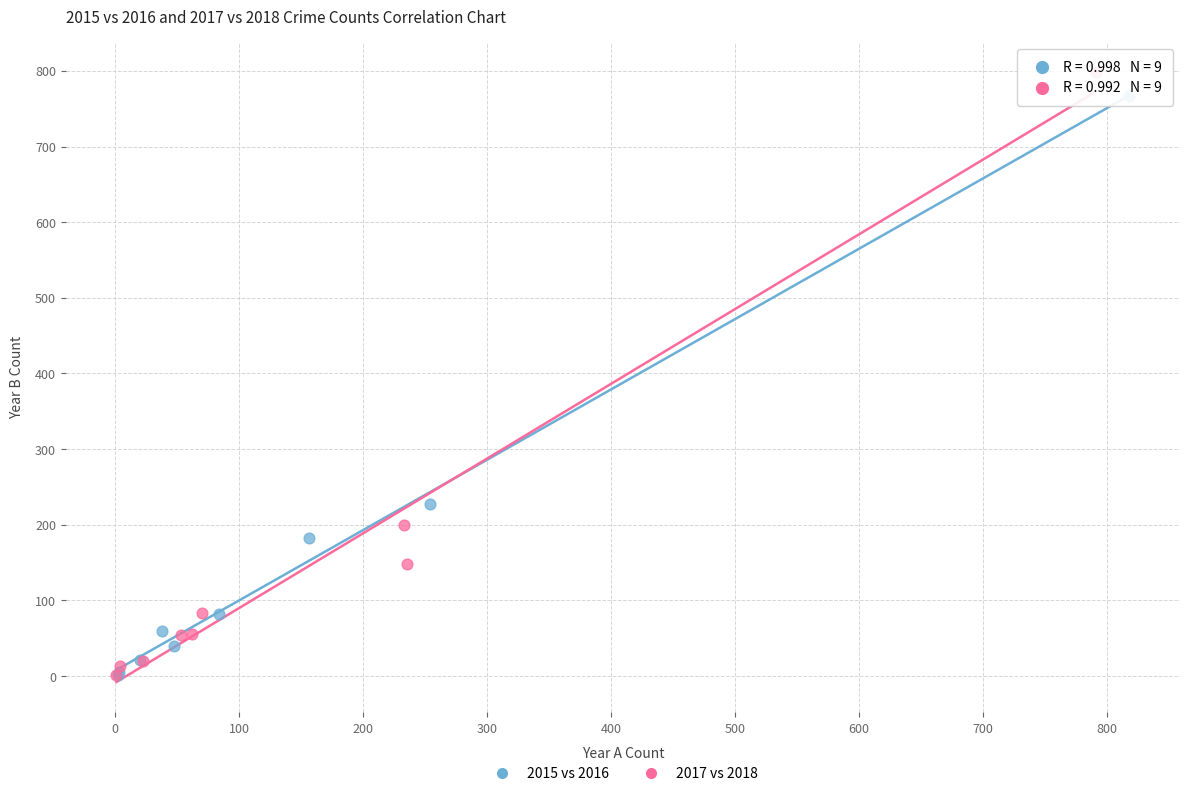

Which series reaches the maximum Y coordinate?

2017 vs 2018